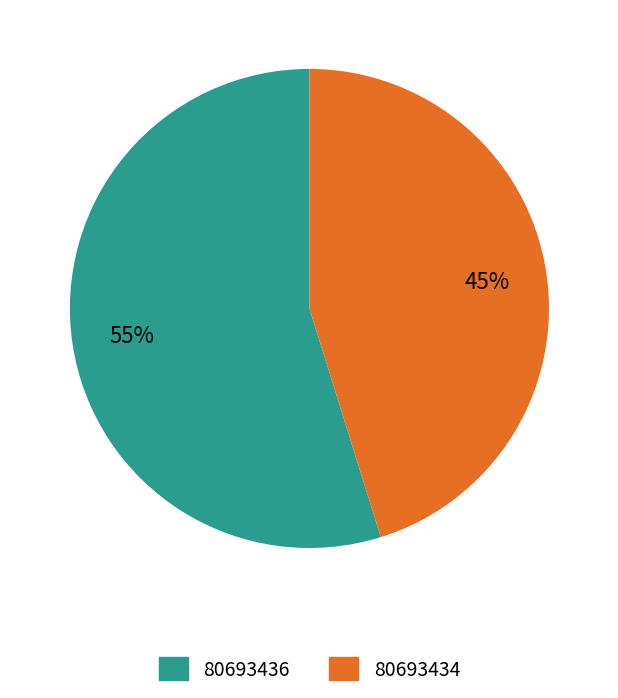

How many segments does this pie chart have?

2